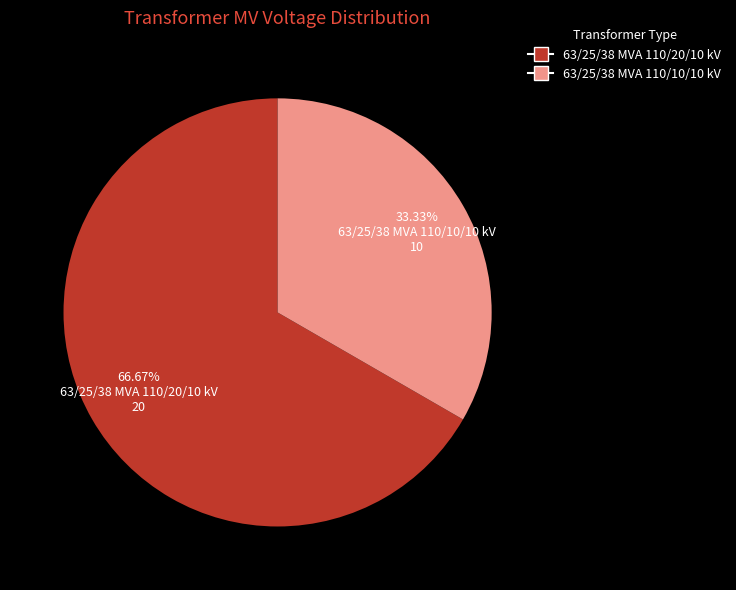

Rank the categories by value from lowest to highest.

63/25/38 MVA 110/10/10 kV, 63/25/38 MVA 110/20/10 kV